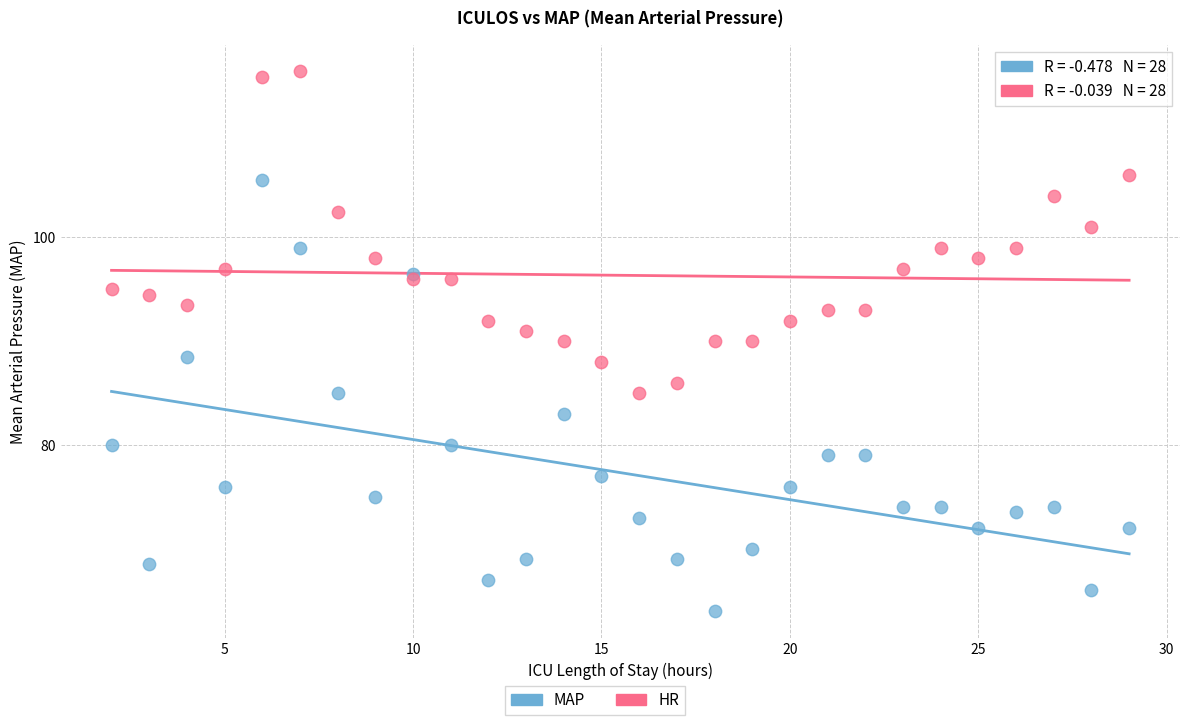

Which series reaches the minimum Y coordinate?

MAP